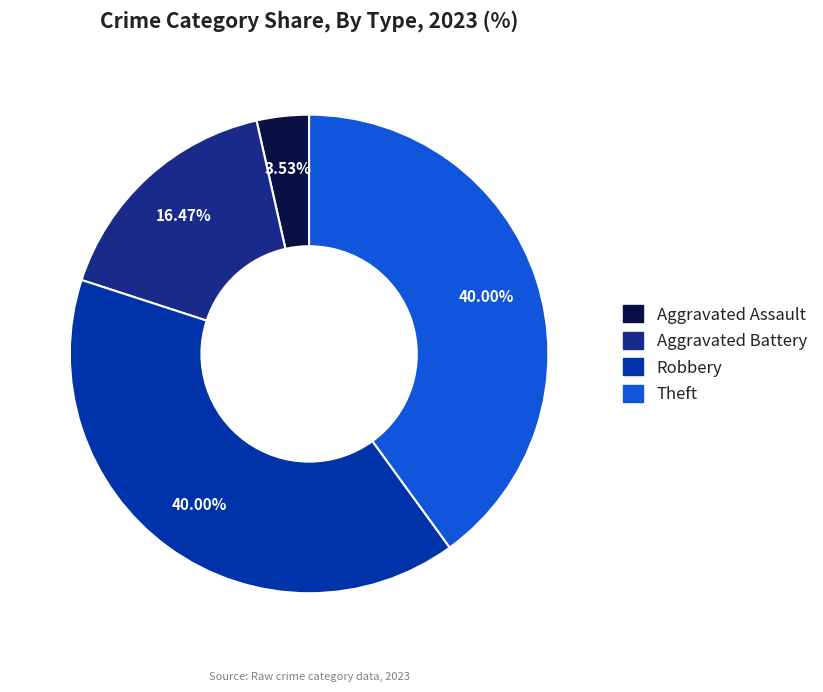

Is there a majority slice in this chart?

No